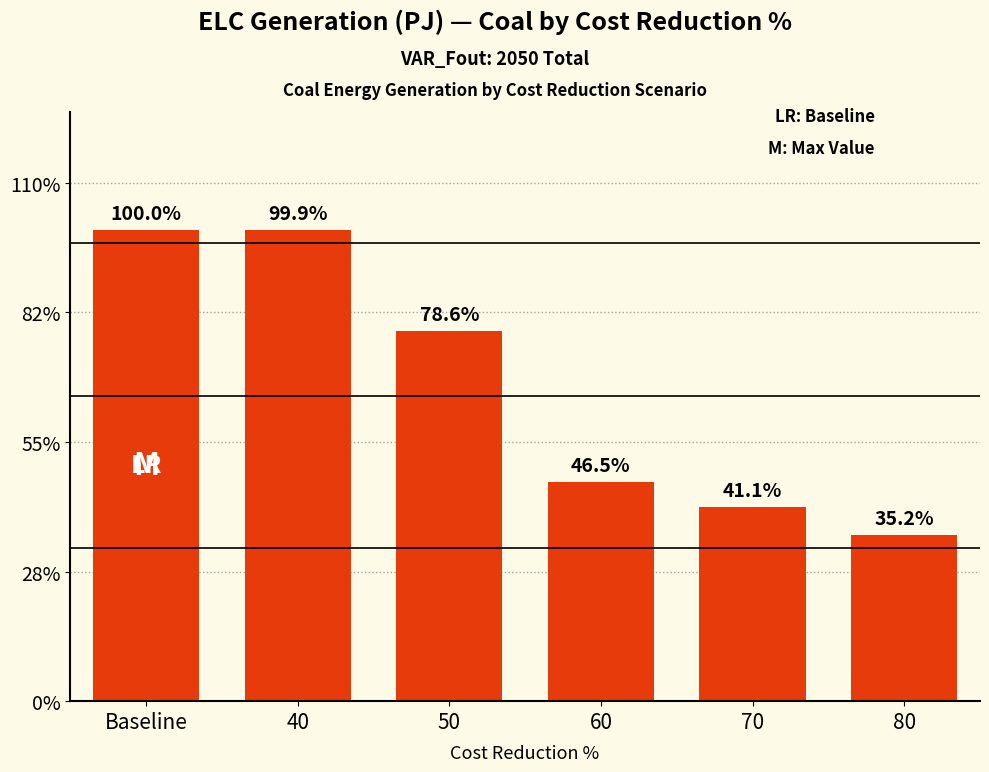

Does the chart contain any negative values?

No